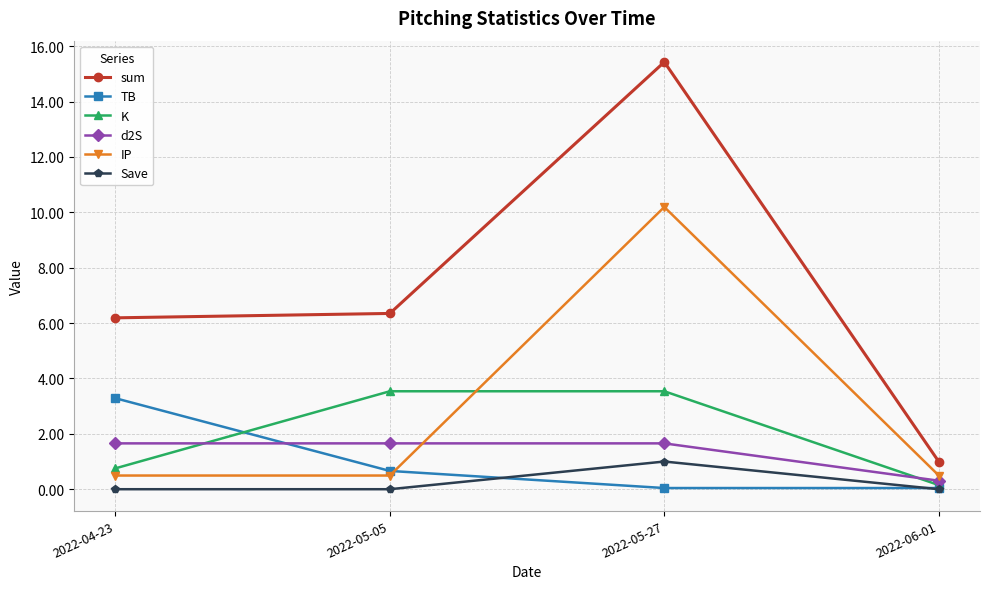

How many lines are shown in the chart?

6